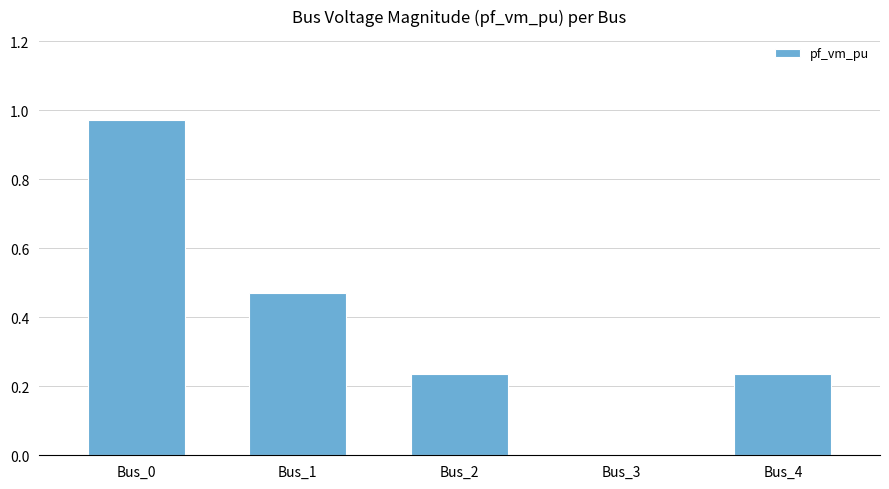

The value at Bus_1 is 0.8. True or false?

False